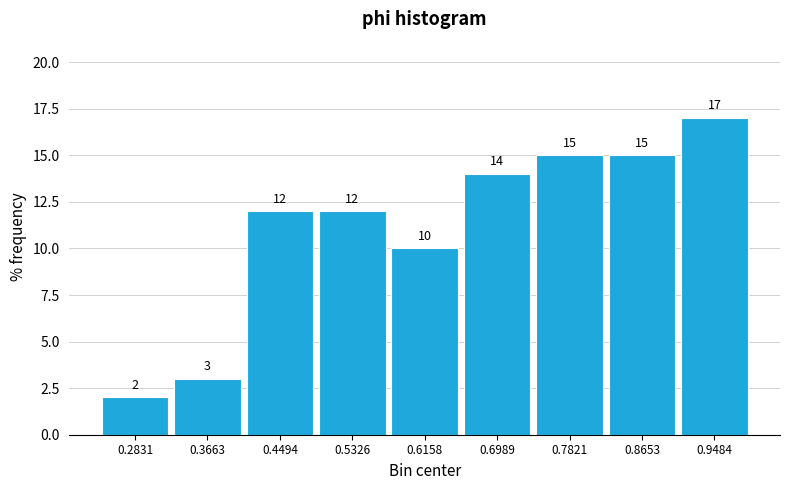

Which range on the x-axis has the tallest bar?

0.91 to 0.99